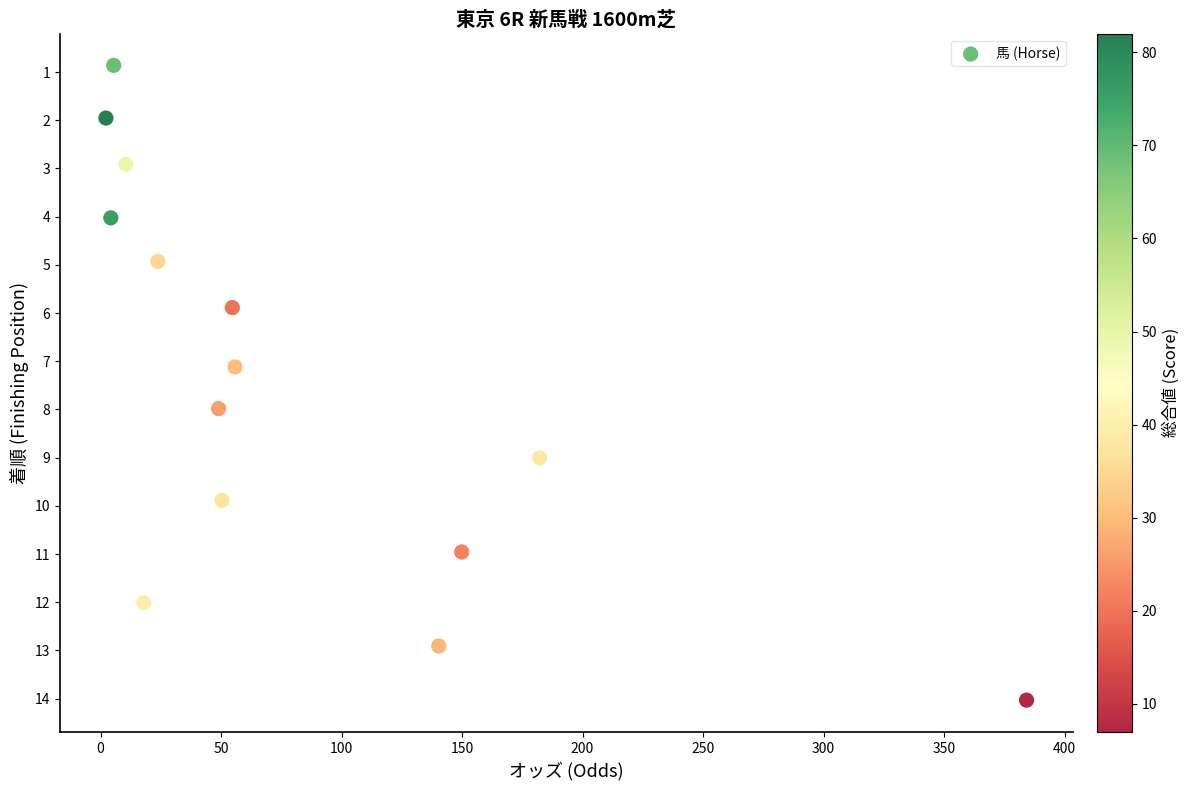

What is the range of Y values (max minus min)?

13.2